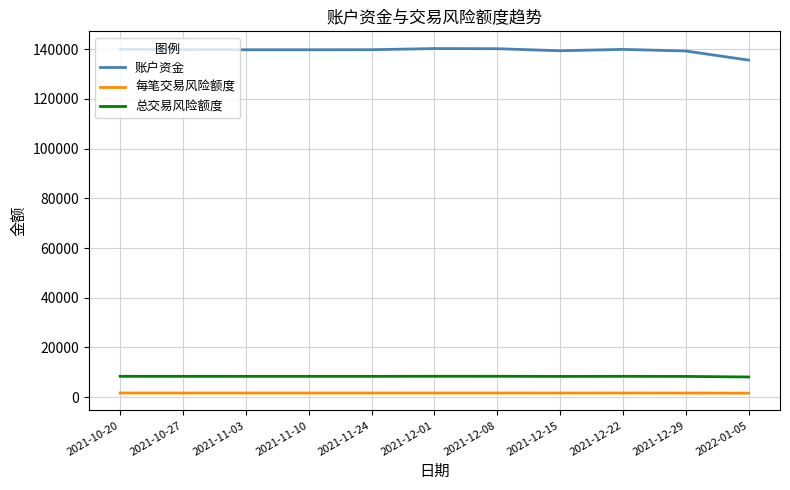

What is the highest value of the 总交易风险额度 series?

8417.7